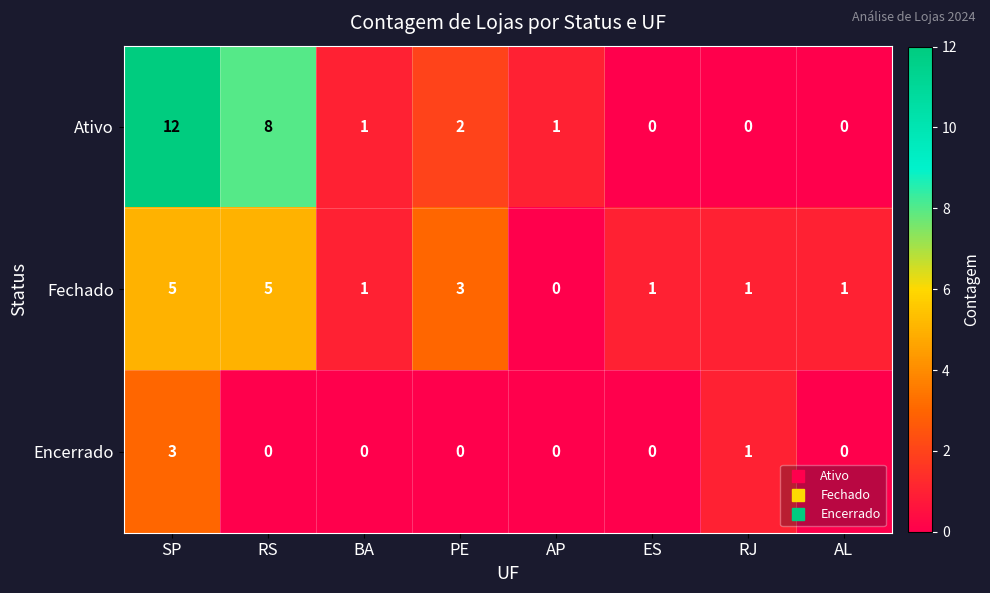

Where is Ativo nearest to the value 6?

RS